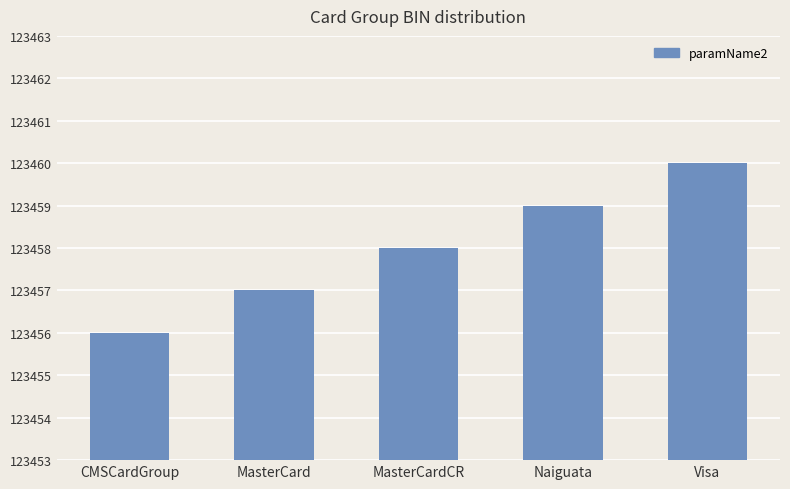

Where is the data nearest to the value 123458?

MasterCardCR